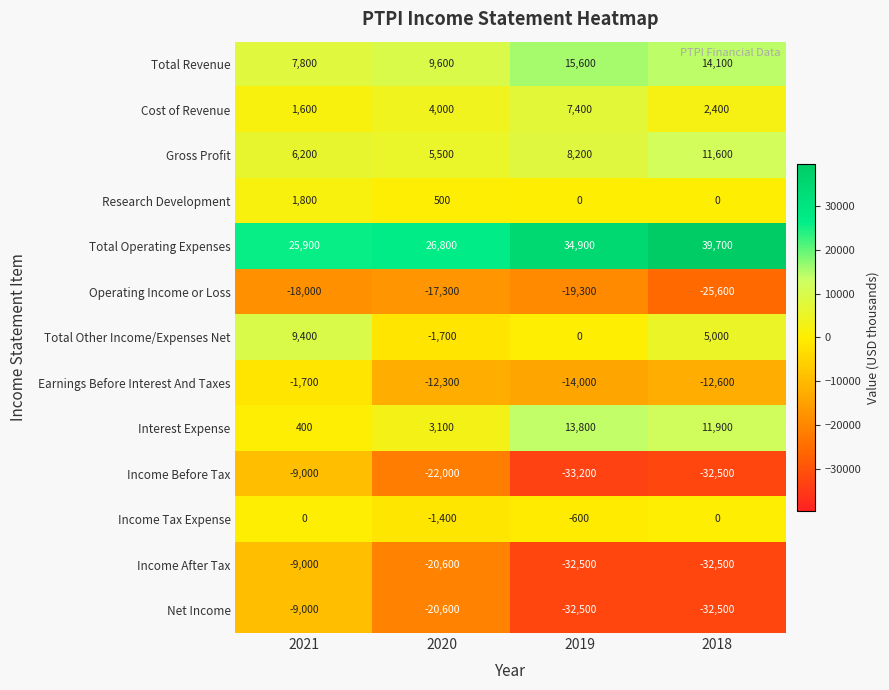

At which category is the sum across all series the highest?

2021